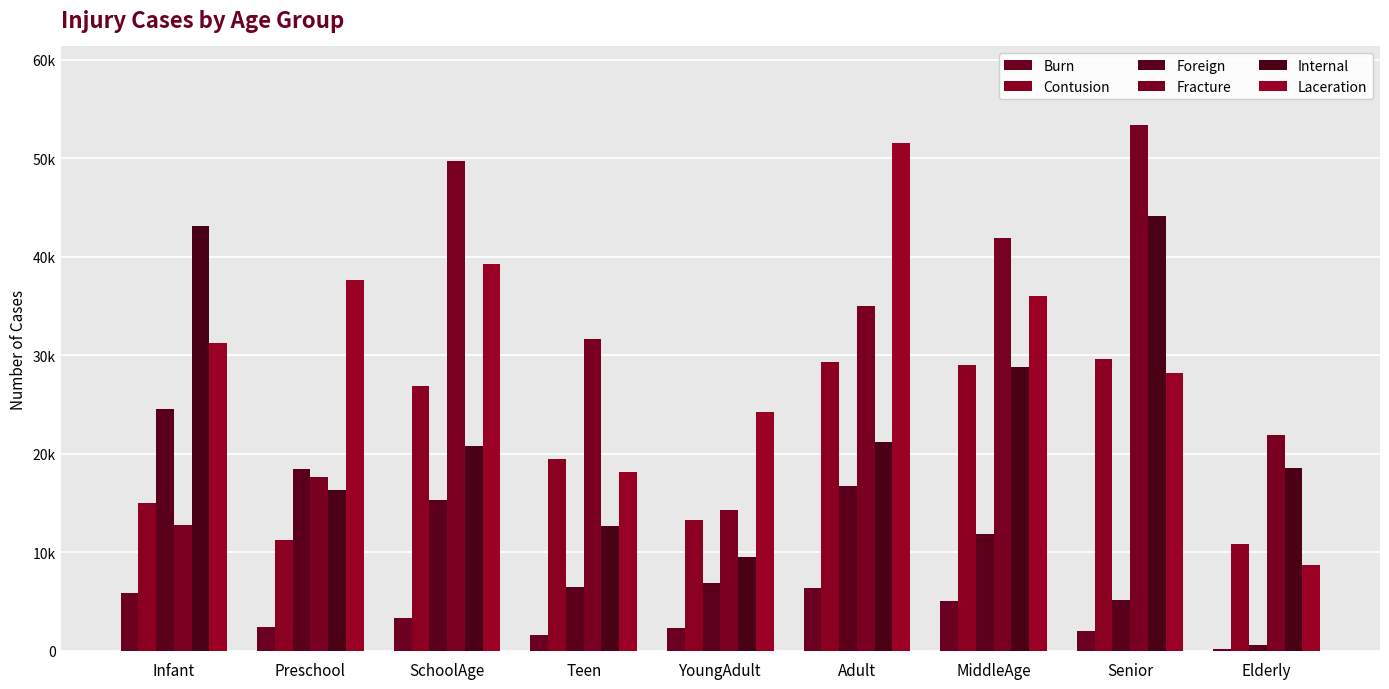

Are the bars horizontal?

No